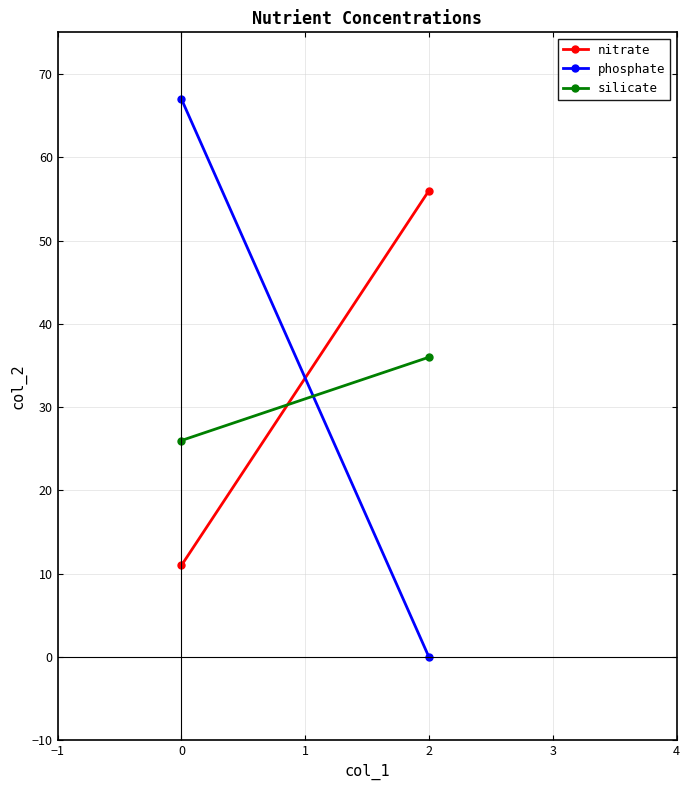

What is the highest value of the nitrate series?

56